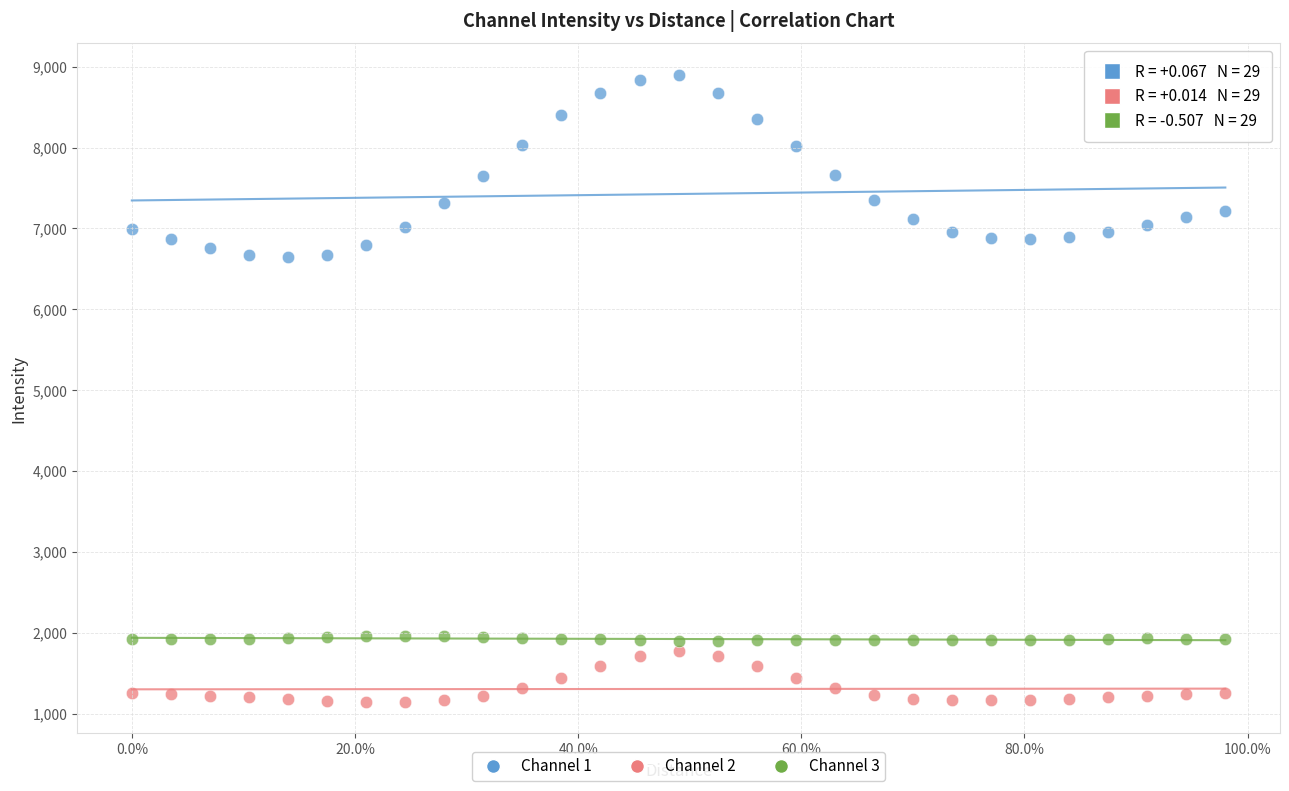

Across all data points, what is the range of X values (max minus min)?

1.0